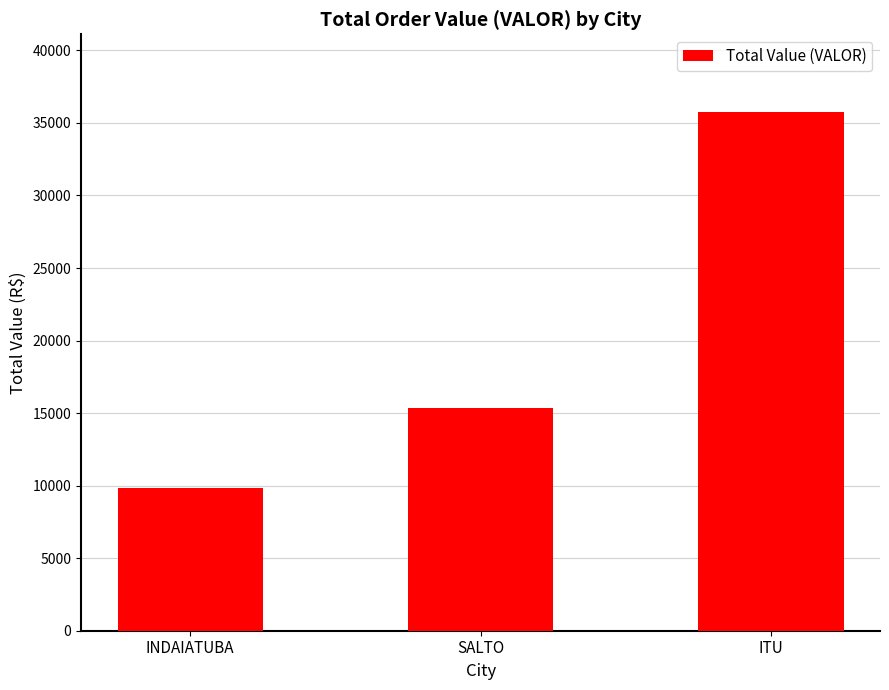

Reading right to left, what are all the values shown in this chart?

ITU=35747.7	SALTO=15359.7	INDAIATUBA=9842.3